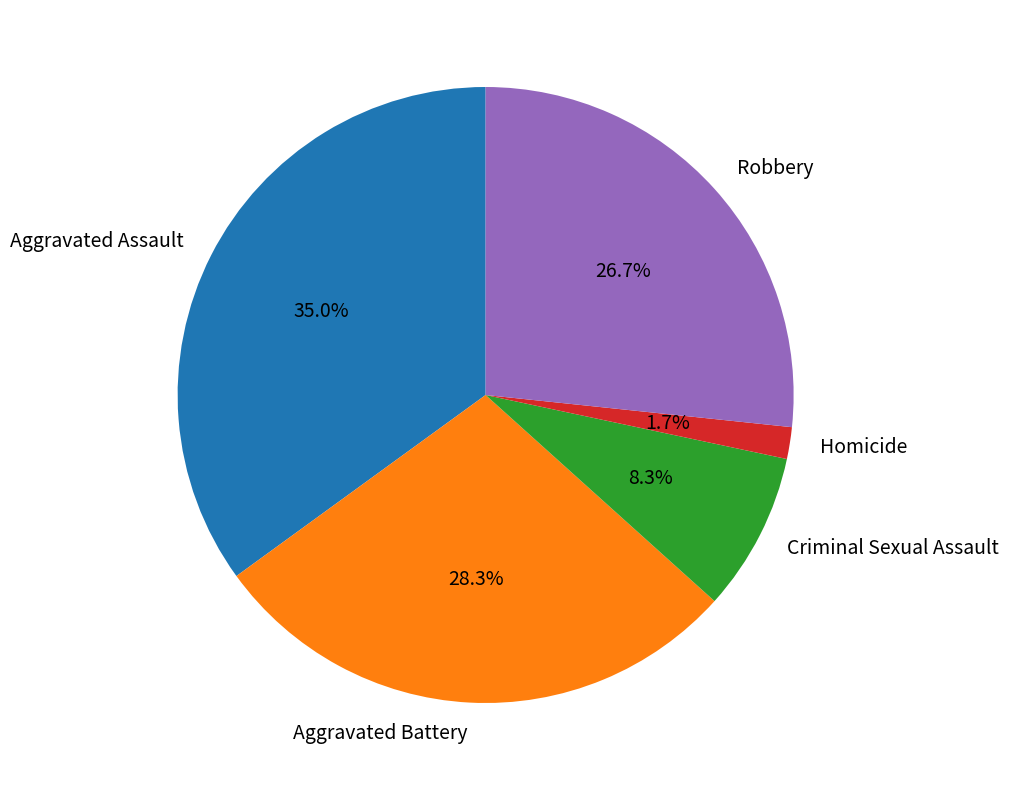

To the nearest percent, what is the average slice percentage?

20%